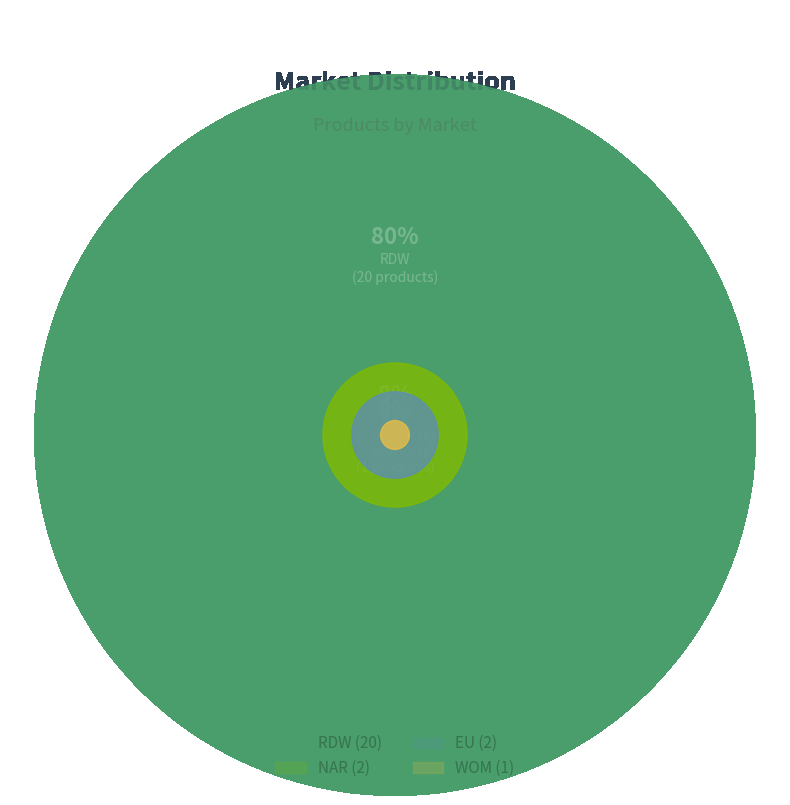

Which slice is the largest?

RDW